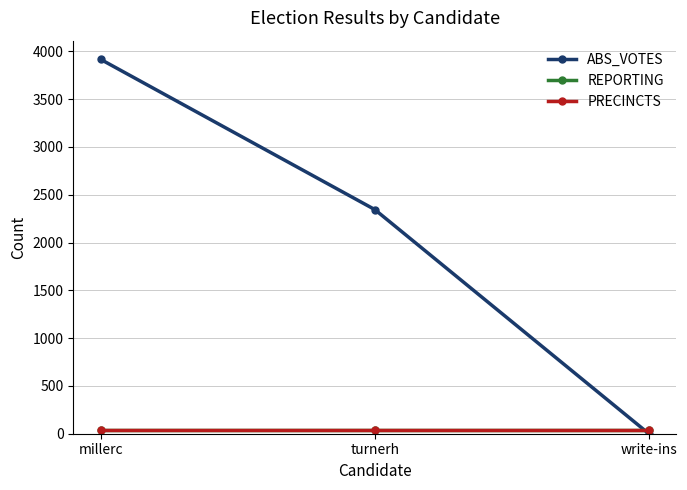

What is the spread (max minus min) of values at millerc?

3881